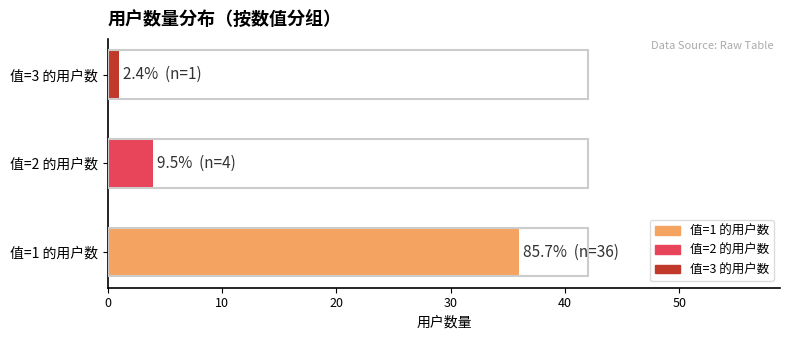

Is it true that the value at 值=2 的用户数 is 4?

True